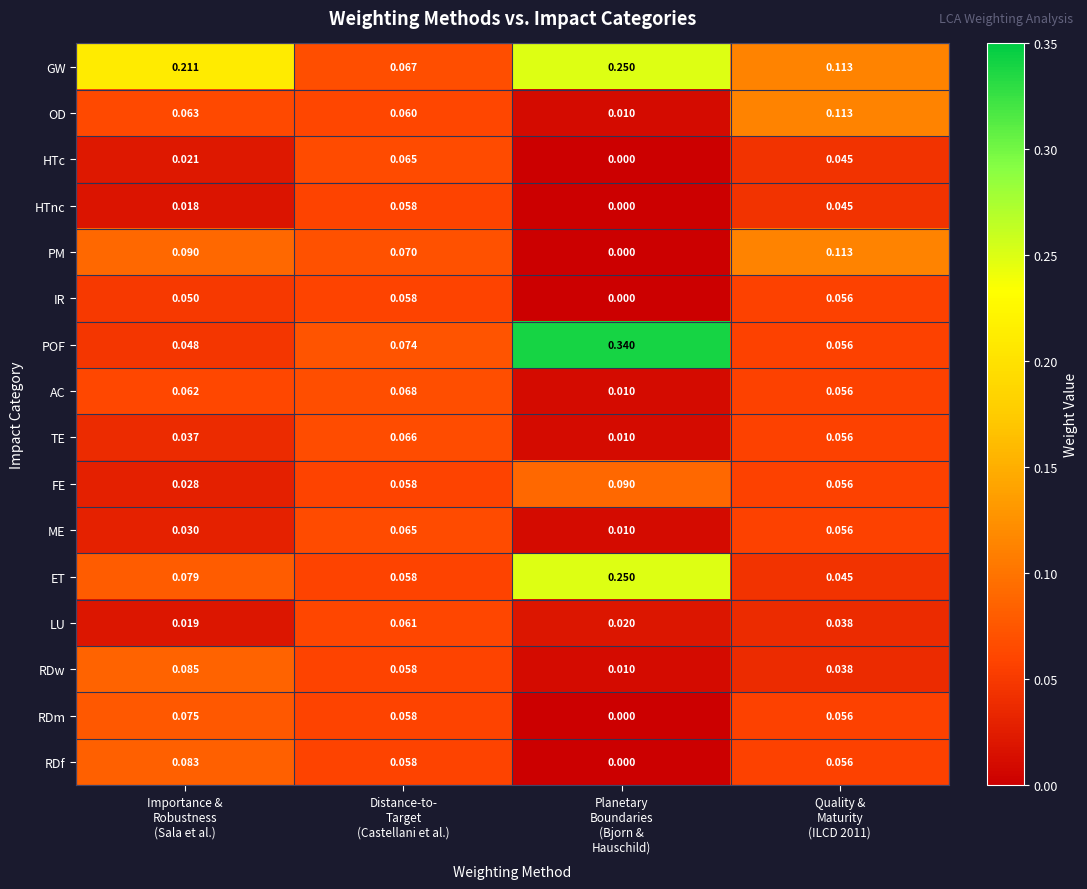

What is the total value across all series at Quality &
Maturity
(ILCD 2011)?

1.0